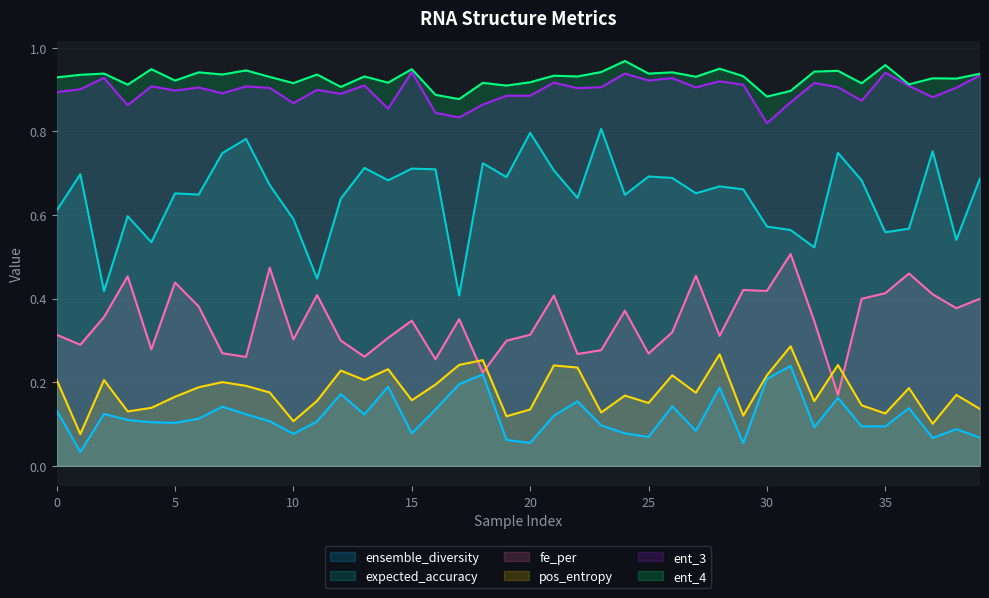

True or false: ent_4 and pos_entropy intersect in this chart.

False